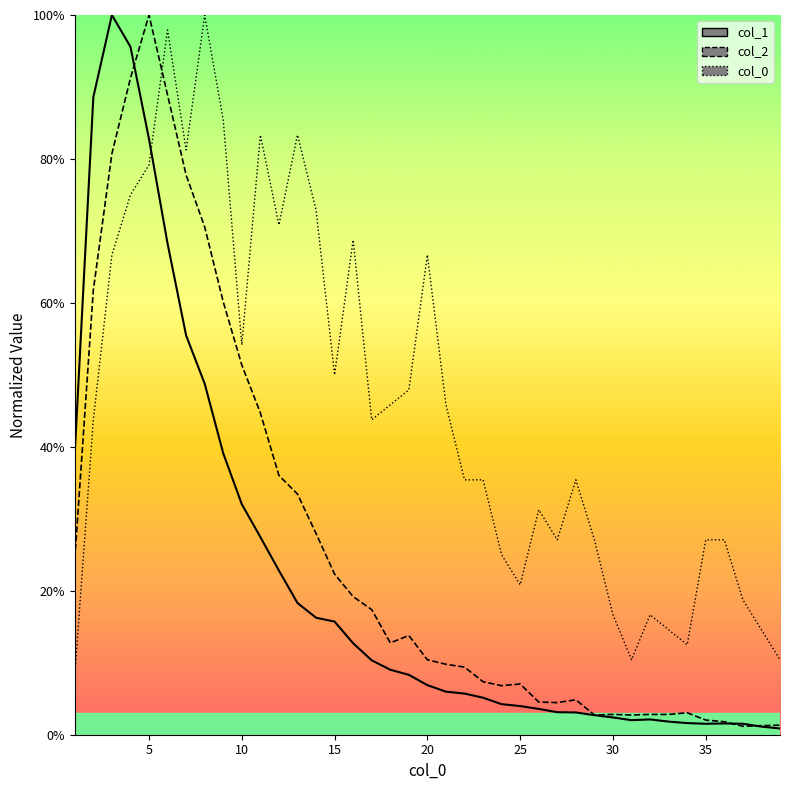

True or false: col_2 and col_1 cross at least once.

True